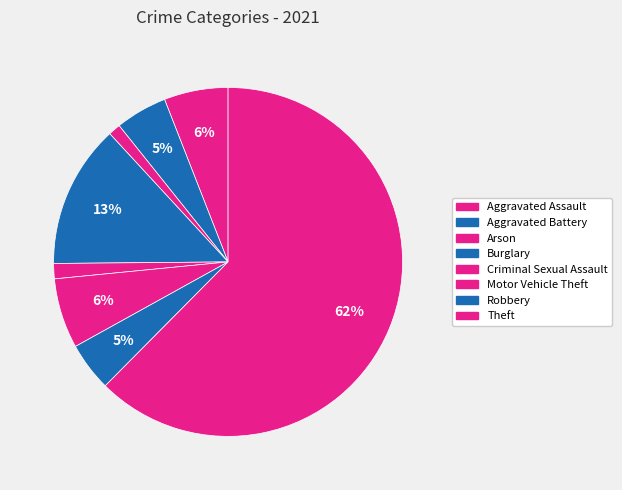

How many segments does this pie chart have?

8